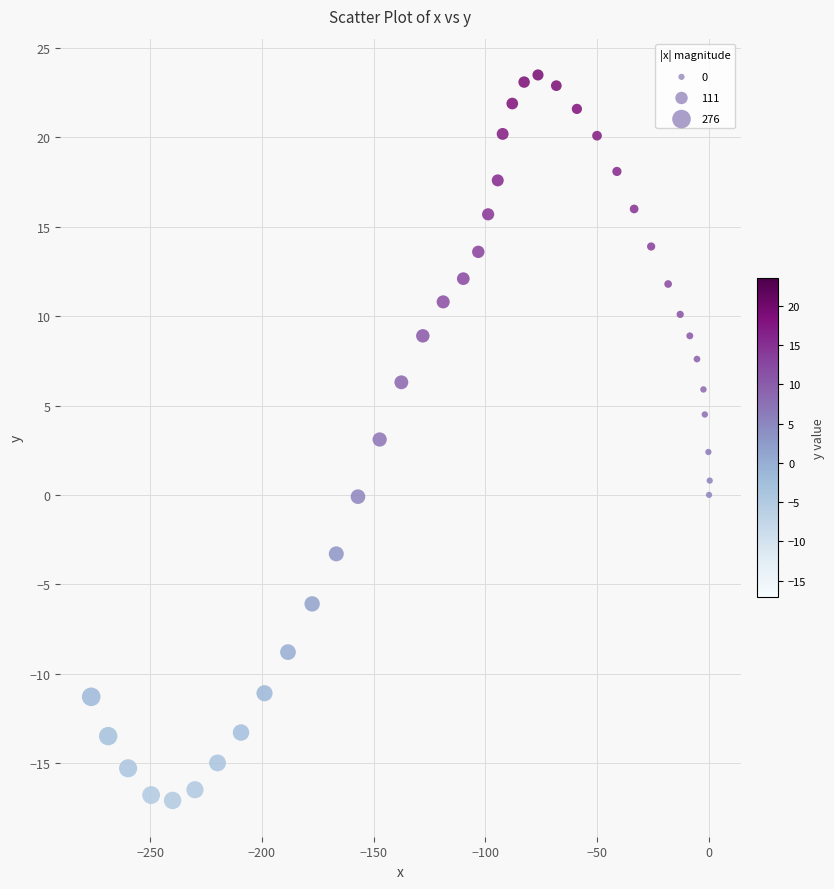

What is the range of Y values (max minus min)?

40.6